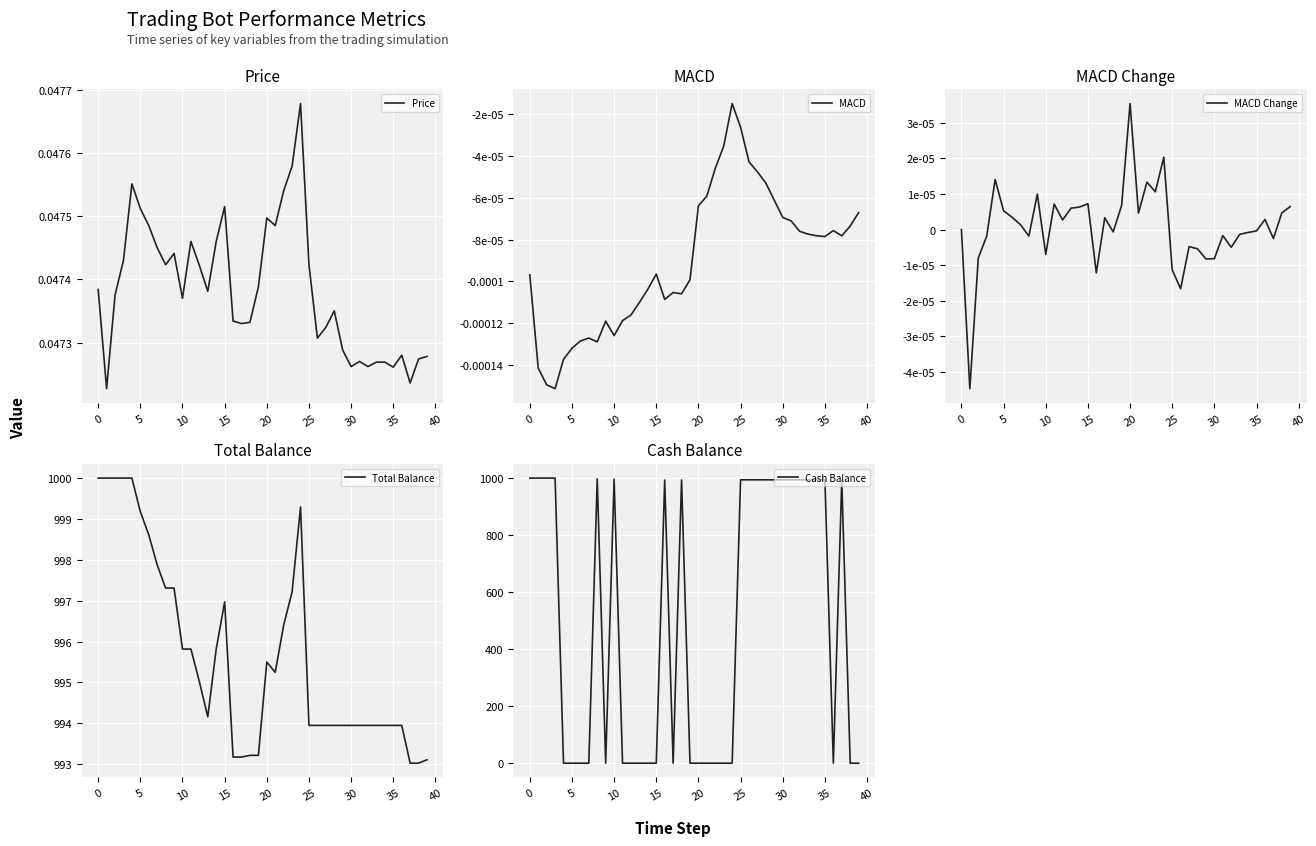

The Price series shows 0.1 at 15. True or false?

False